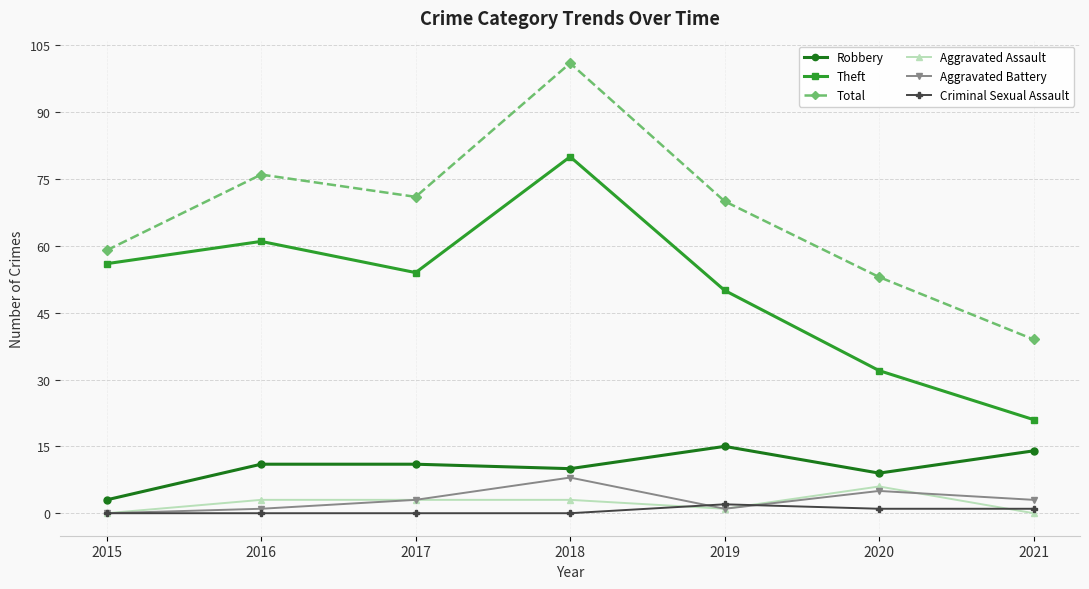

At which label does Theft first exceed 54?

2015